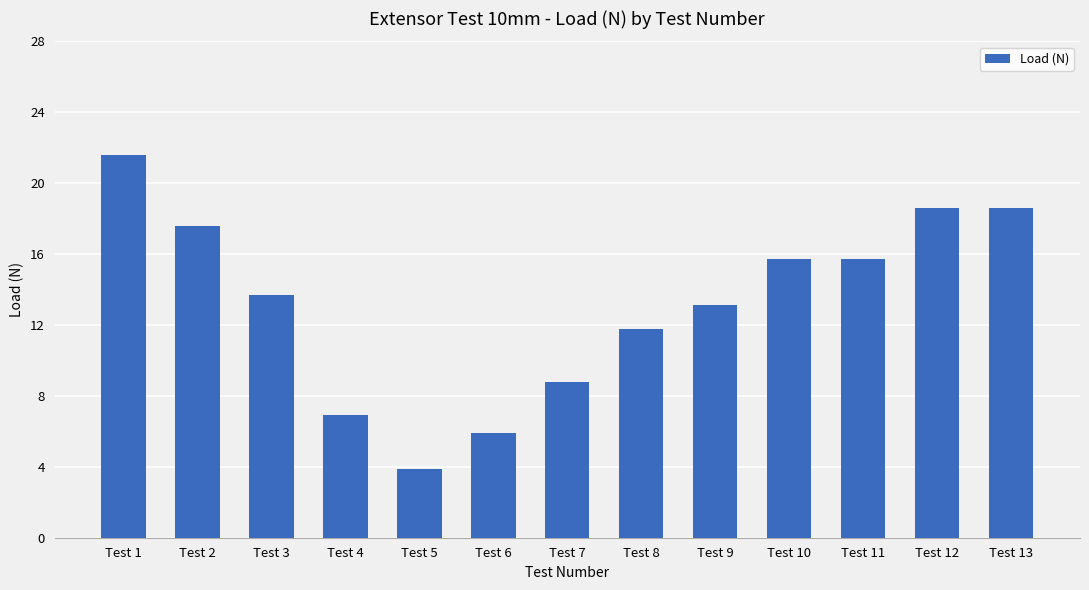

What is the difference between the second highest and minimum values?

14.7